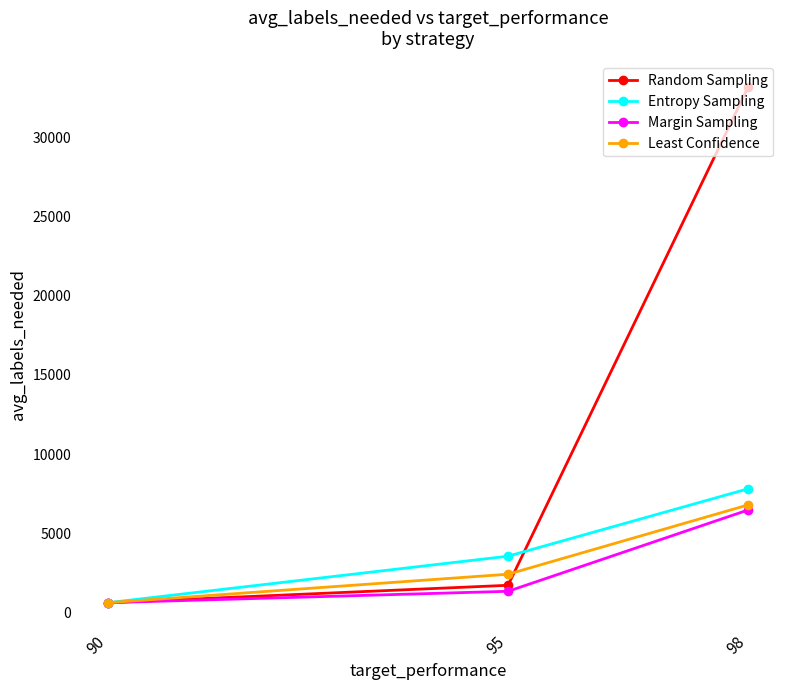

True or false: Random Sampling has a value of 15061 at 98.

False